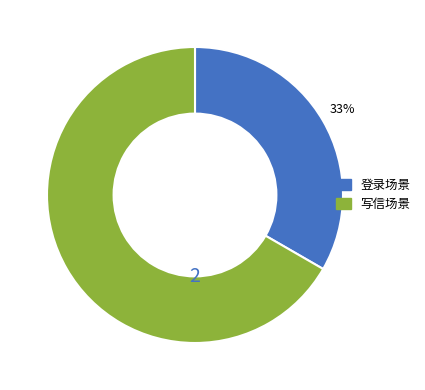

Do 写信场景 and 登录场景 together represent more than half of the pie?

Yes